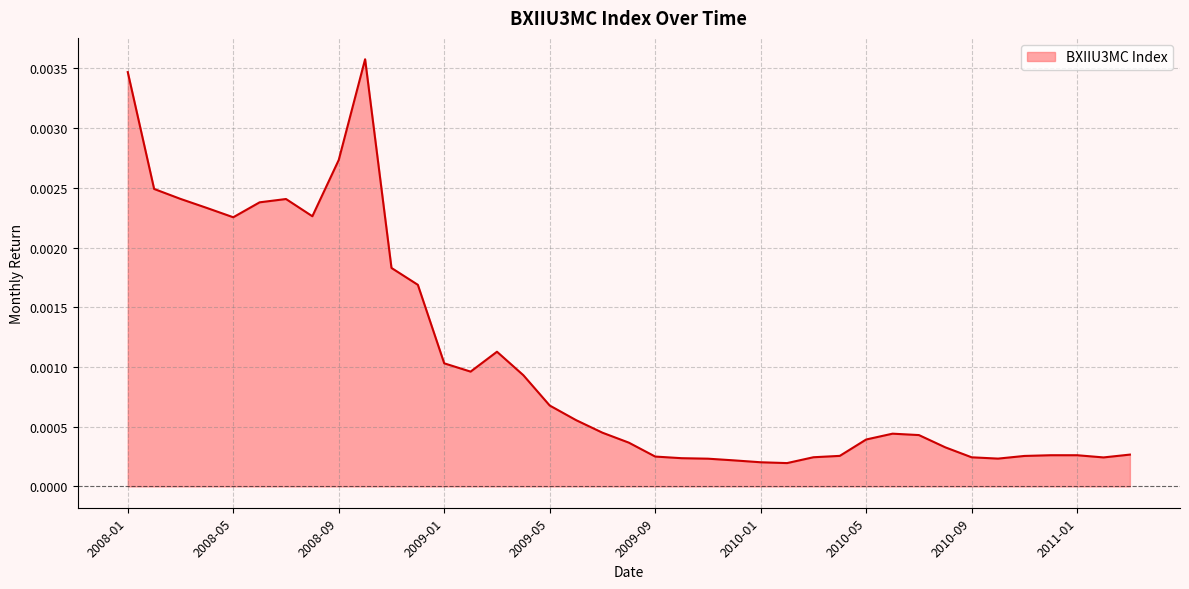

Is this an area chart (filled region under the line)?

Yes